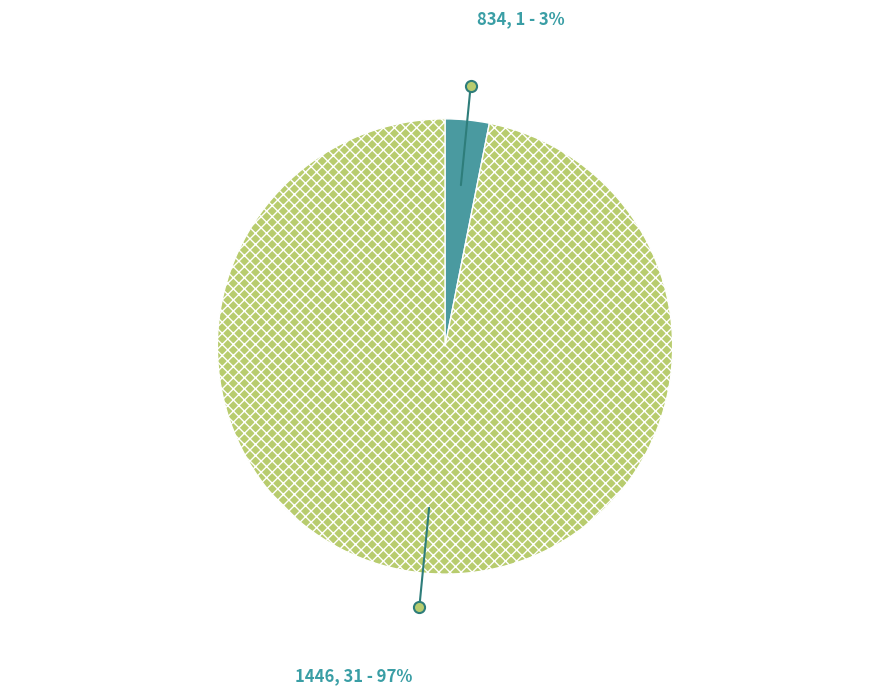

Does 834 account for over 50% of the chart?

No